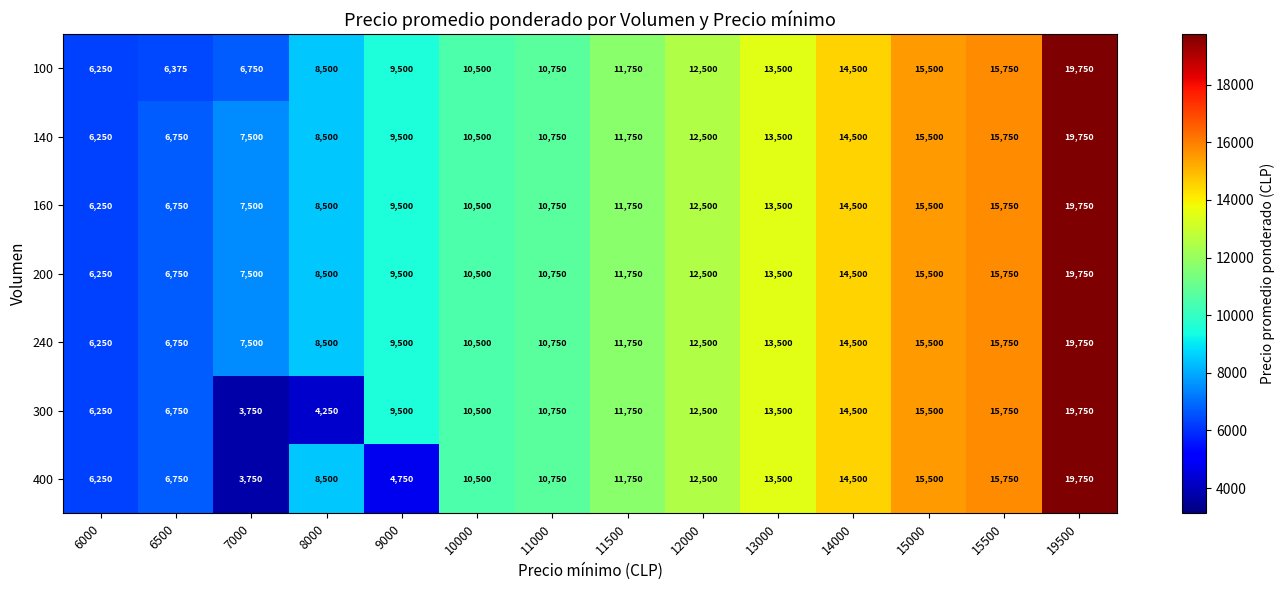

Count the number of categories in the chart.

14